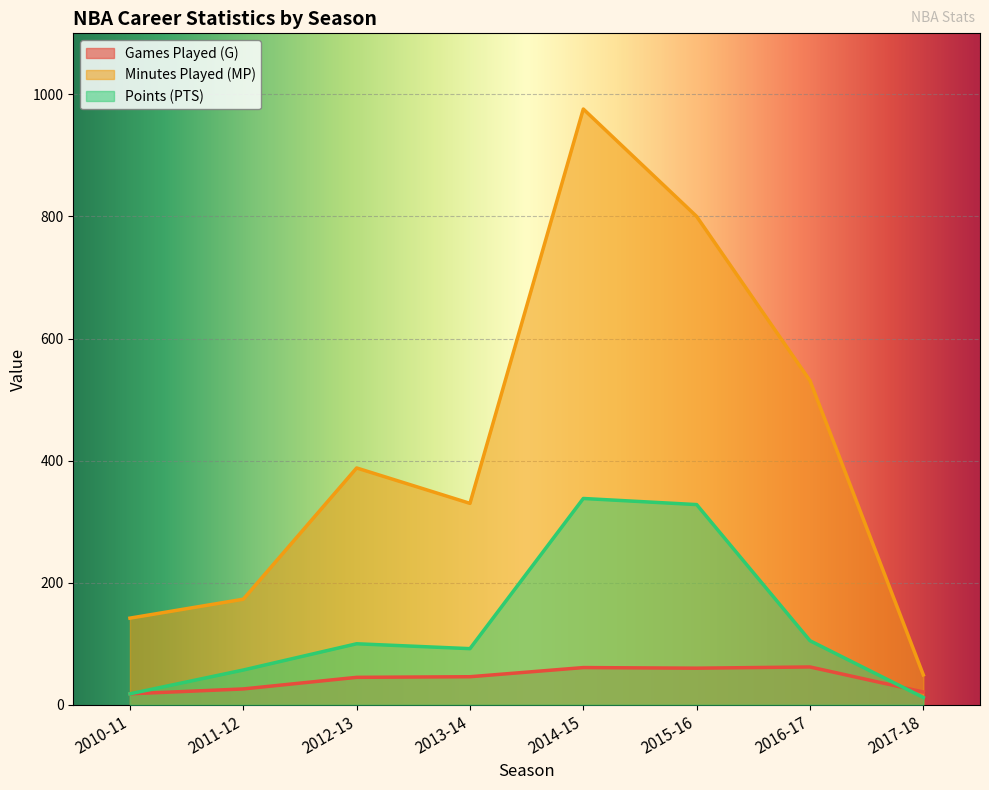

At which label is Games Played (G) closest to 40?

2012-13